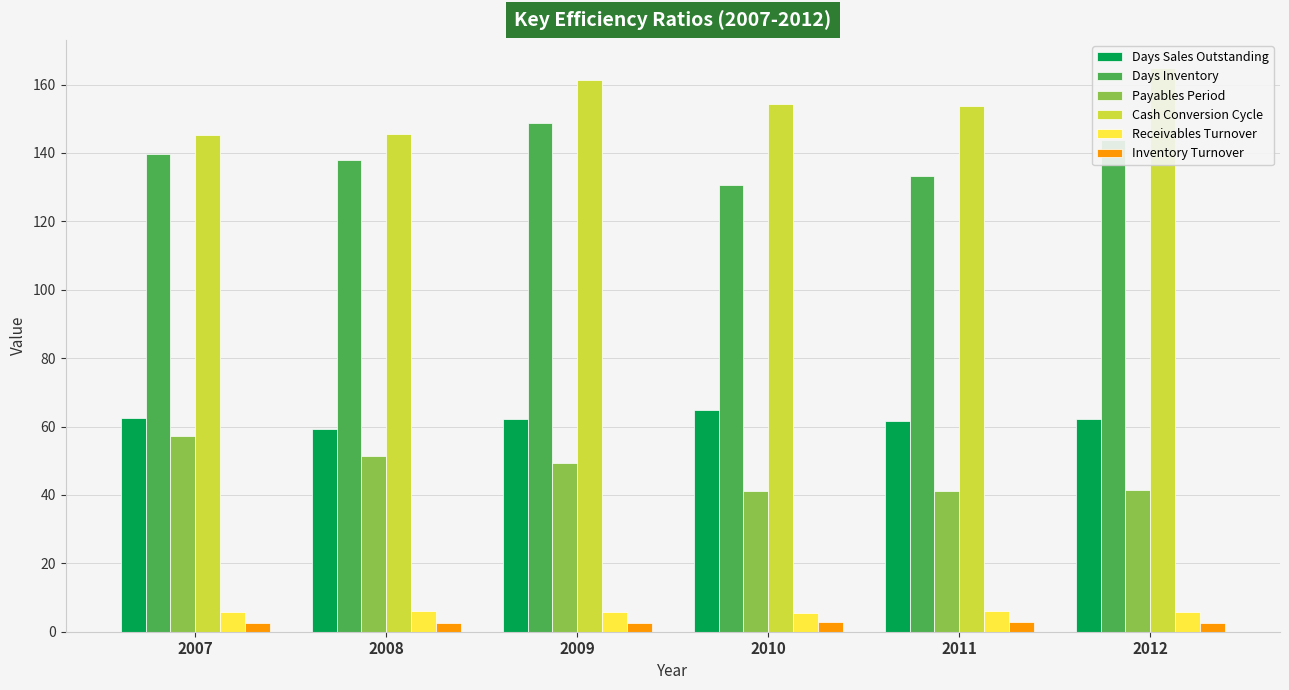

Reading left to right, list all the values displayed in this chart.

Days Sales Outstanding: 2007=62.6	2008=59.2	2009=62.2	2010=64.9	2011=61.5	2012=62.3
Days Inventory: 2007=139.8	2008=137.8	2009=148.7	2010=130.6	2011=133.2	2012=143.9
Payables Period: 2007=57.1	2008=51.3	2009=49.5	2010=41.1	2011=41.0	2012=41.4
Cash Conversion Cycle: 2007=145.3	2008=145.7	2009=161.4	2010=154.4	2011=153.7	2012=164.8
Receivables Turnover: 2007=5.8	2008=6.2	2009=5.9	2010=5.6	2011=5.9	2012=5.9
Inventory Turnover: 2007=2.6	2008=2.6	2009=2.5	2010=2.8	2011=2.7	2012=2.5